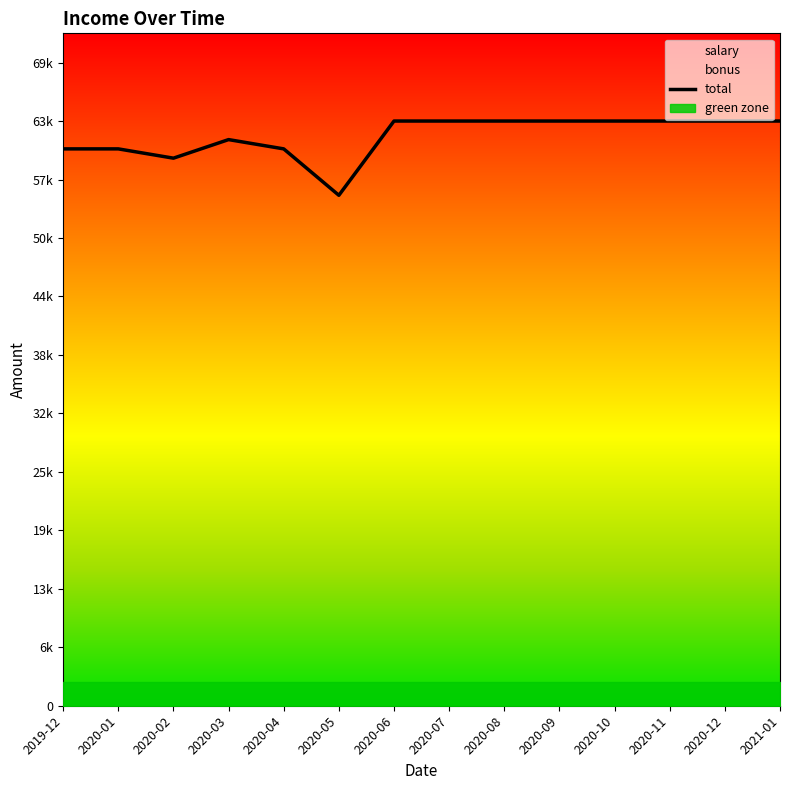

Where is the data nearest to the value 59000?

2020-02